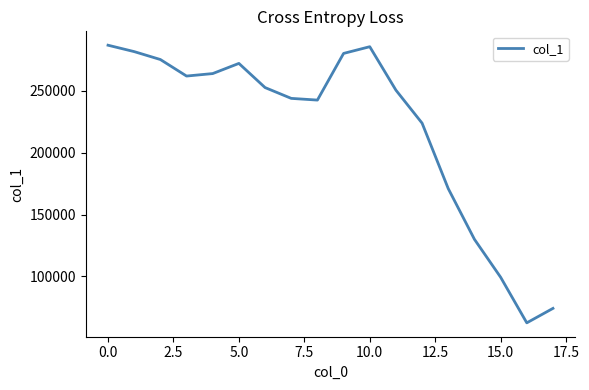

True or false: there are more than 2 points higher than both neighbors.

False